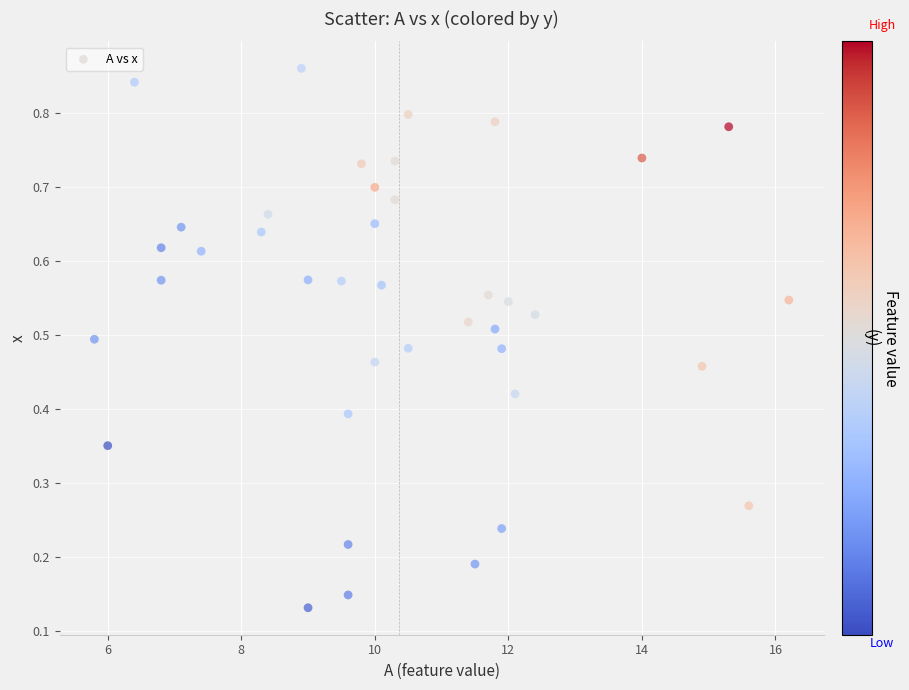

What is the range of X values (max minus min)?

10.4